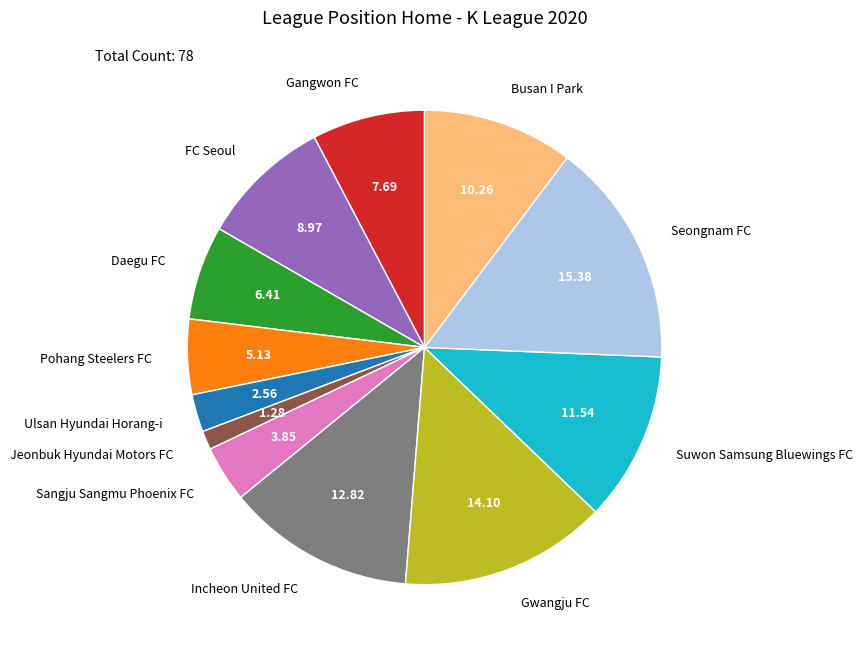

Rank the categories by value from lowest to highest.

Jeonbuk Hyundai Motors FC, Ulsan Hyundai Horang-i, Sangju Sangmu Phoenix FC, Pohang Steelers FC, Daegu FC, Gangwon FC, FC Seoul, Busan I Park, Suwon Samsung Bluewings FC, Incheon United FC, Gwangju FC, Seongnam FC